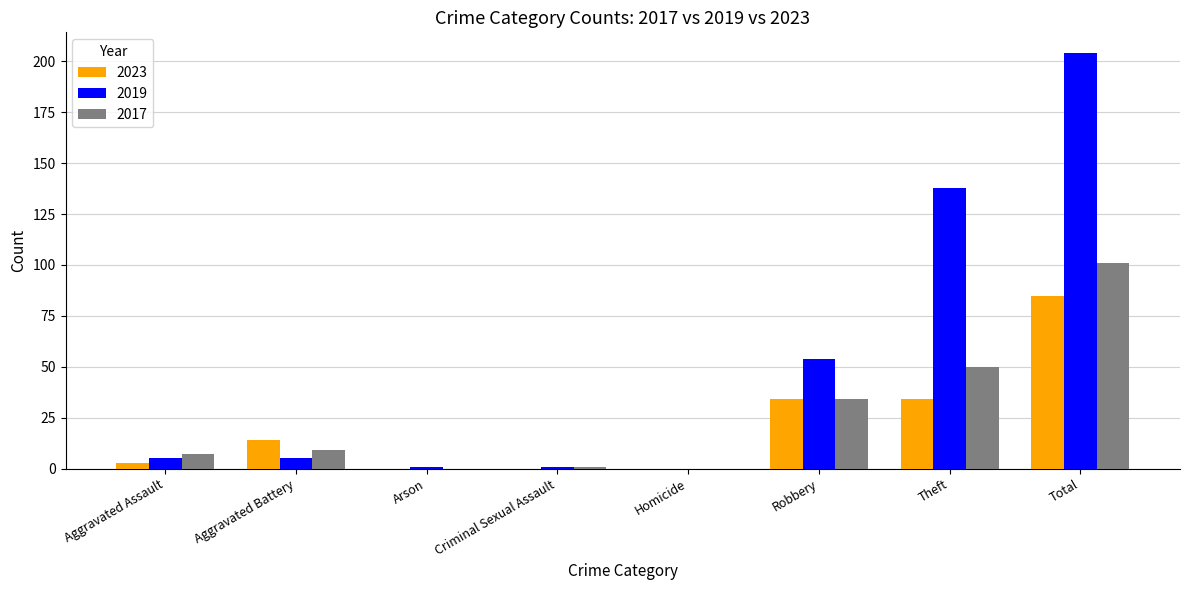

At which label is 2019 closest to 102?

Theft